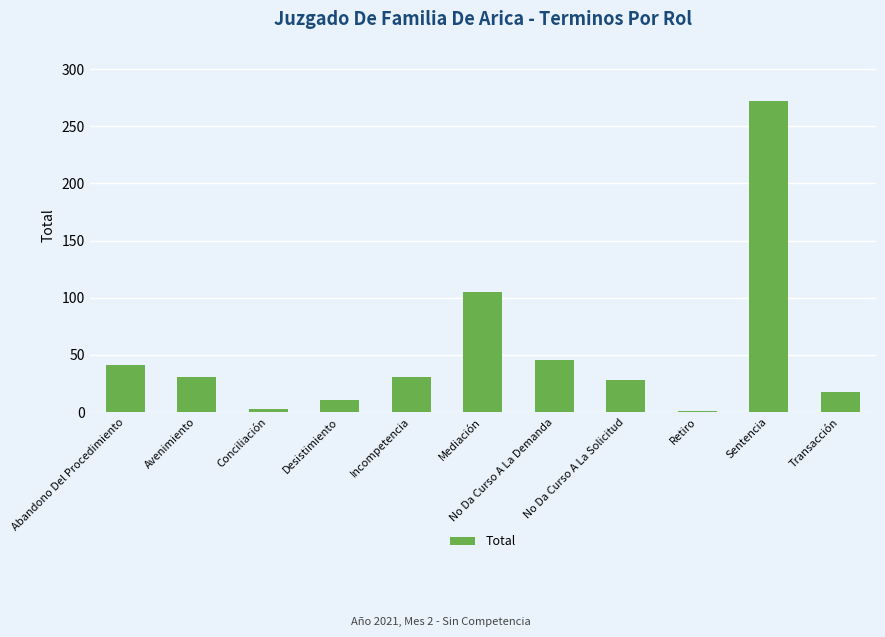

What is the greatest value displayed?

272